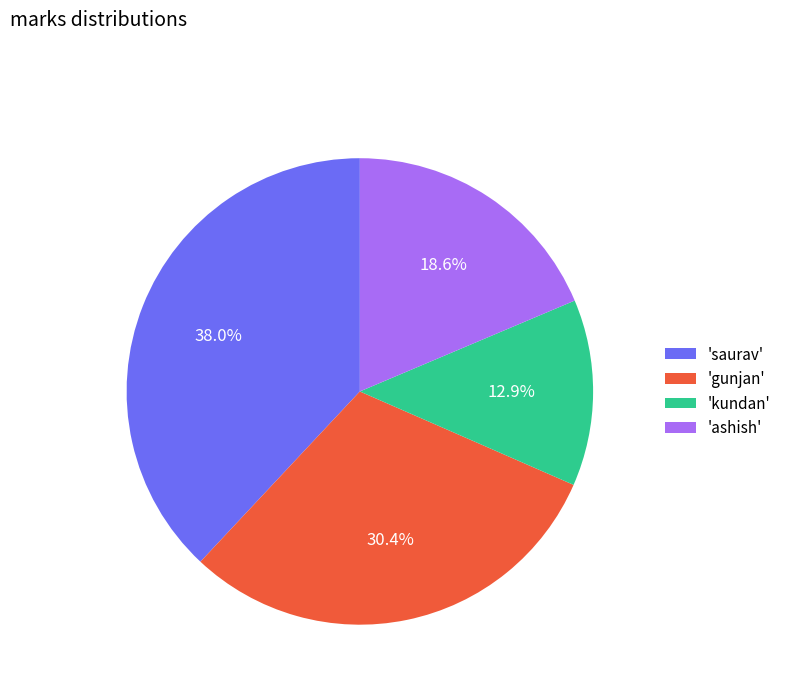

Which category has the smallest portion of the pie?

'kundan'